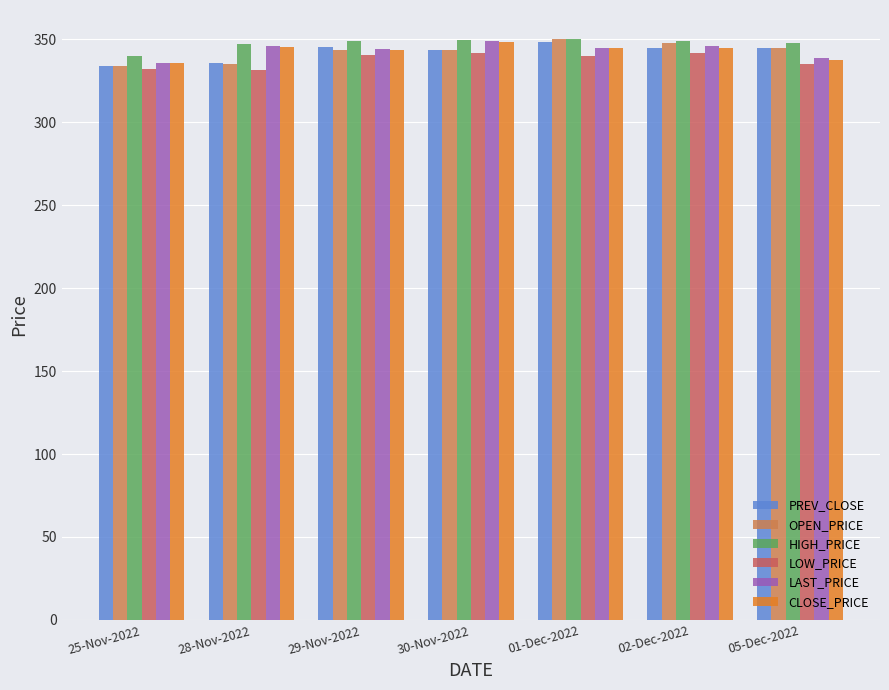

What is the spread (max minus min) of values at 29-Nov-2022?

8.4